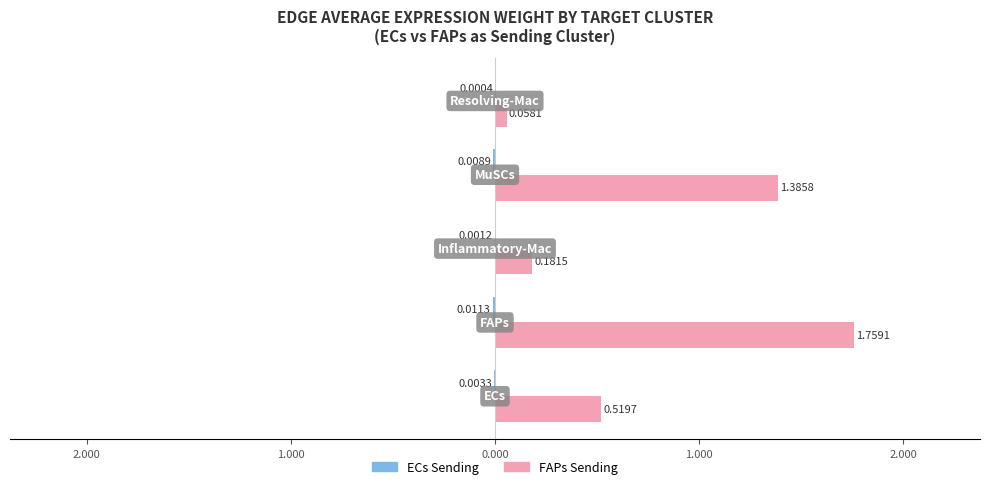

Reading left to right, what are all the values shown in this chart?

ECs Sending: -0.0	-0.0	-0.0	-0.0	-0.0
FAPs Sending: 0.5	1.8	0.2	1.4	0.1